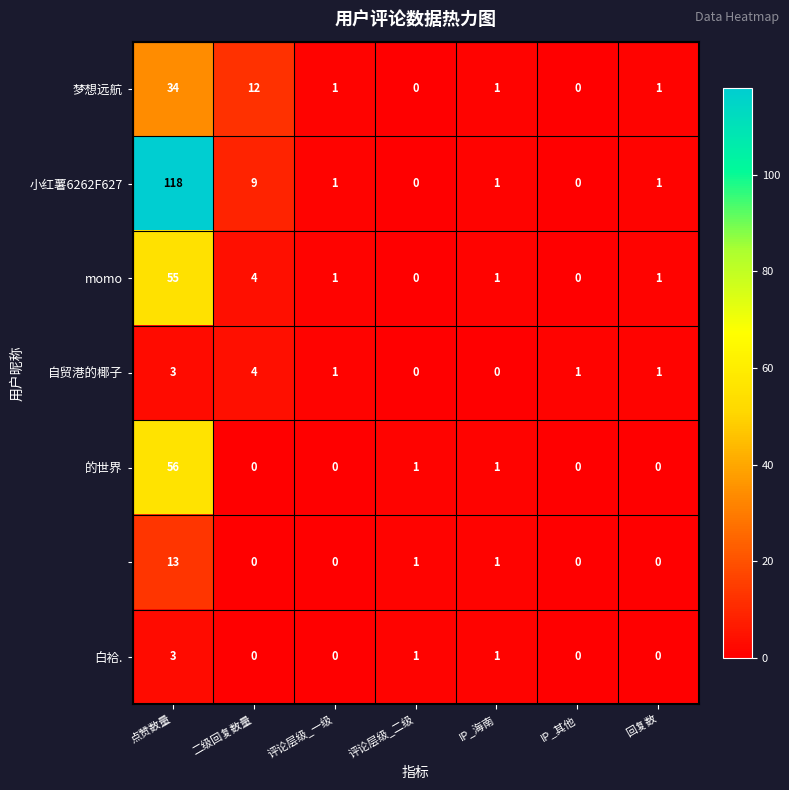

Which series has the largest total across all categories?

小红薯6262F627